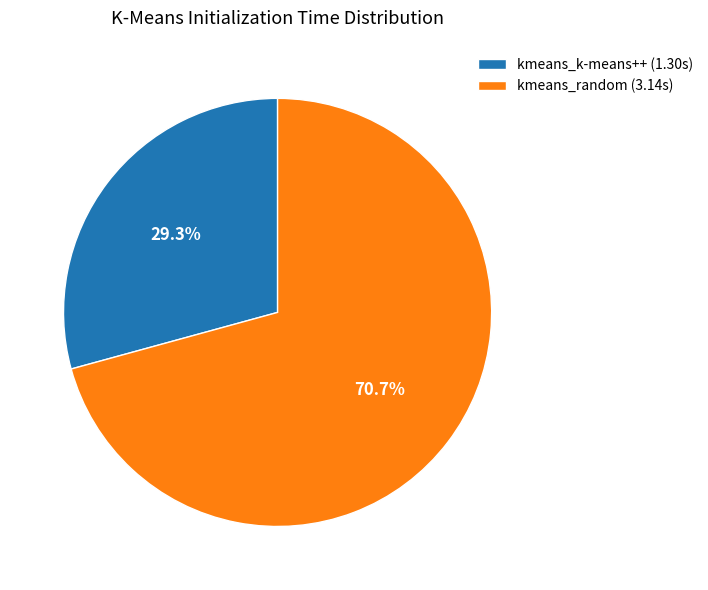

Which slice is the largest?

kmeans_random